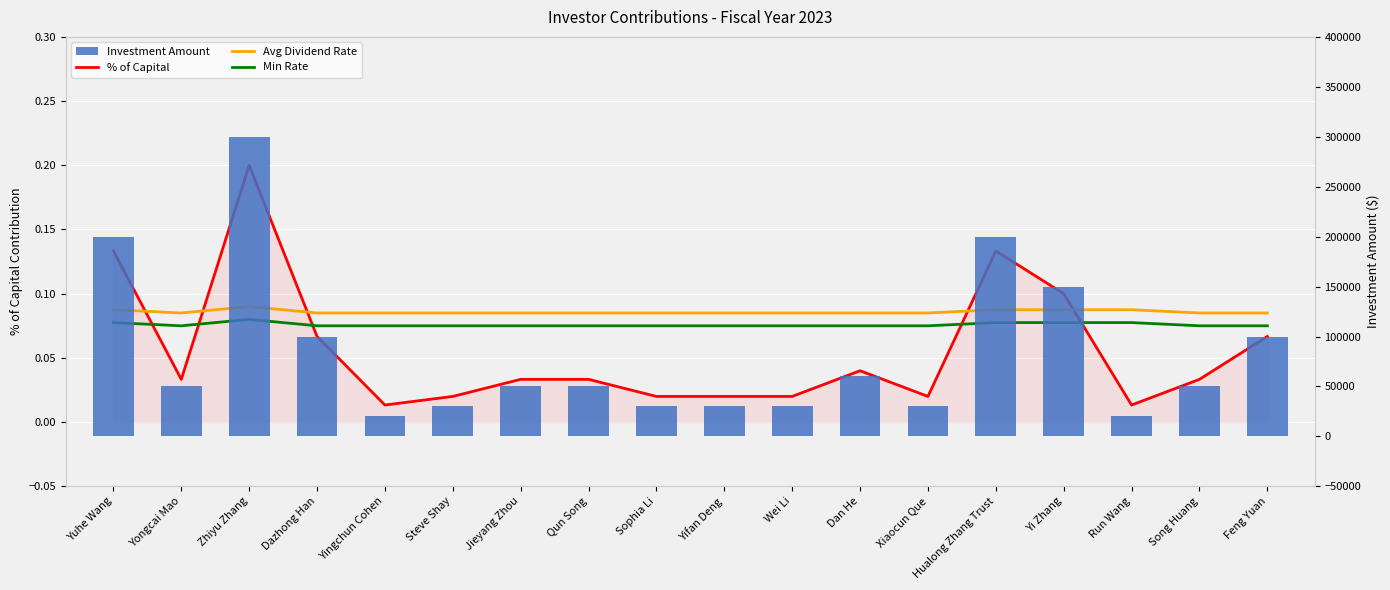

The value of Avg Dividend Rate at Steve Shay is 0.1. True or false?

True